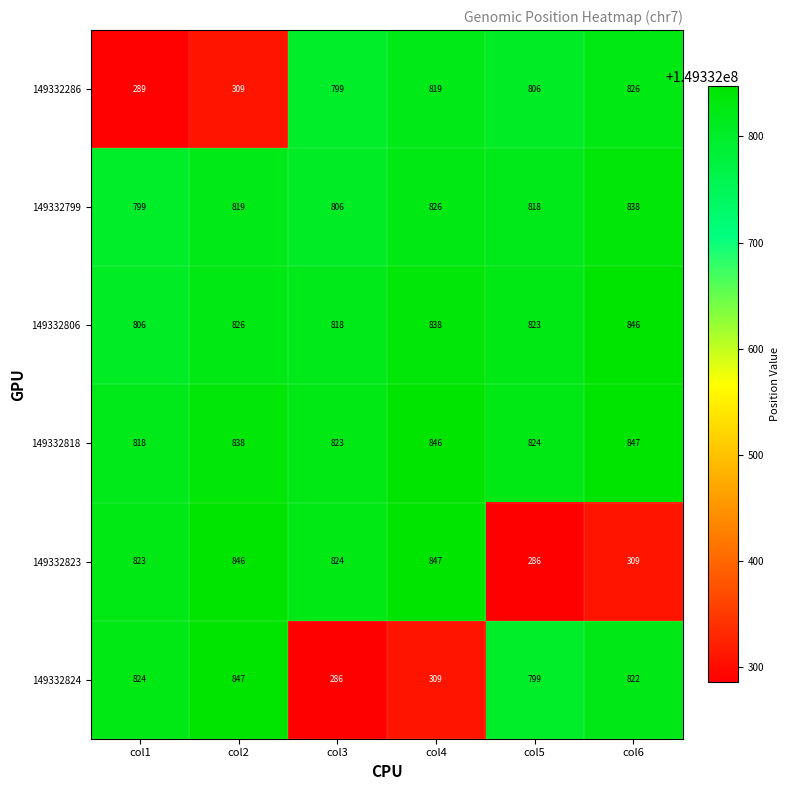

What is the difference between the maximum and minimum values in the 149332286 series?

537